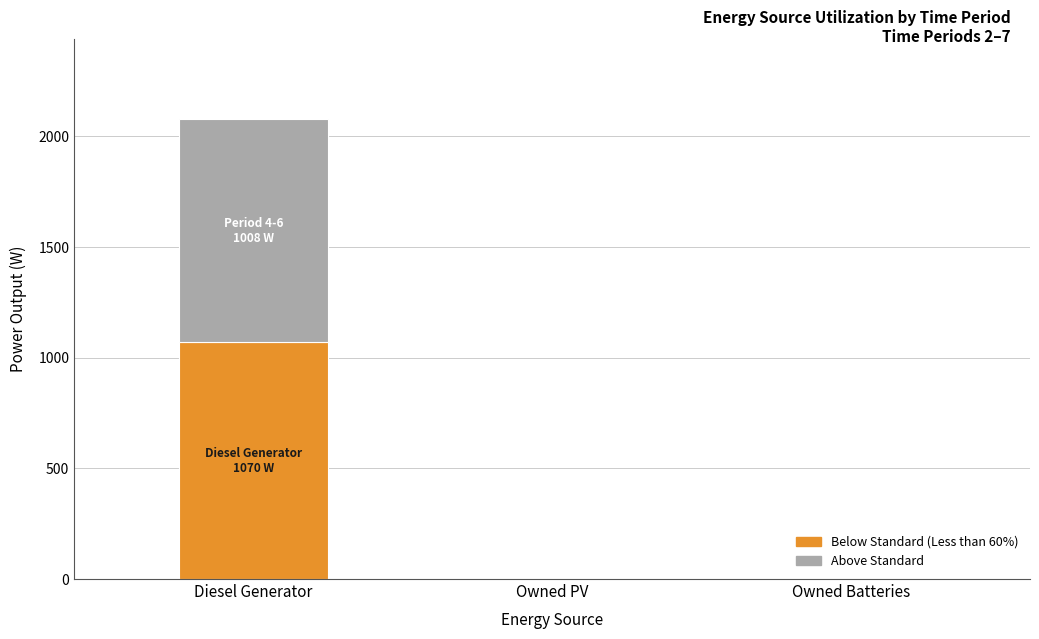

At which category is the sum across all series the highest?

Diesel Generator